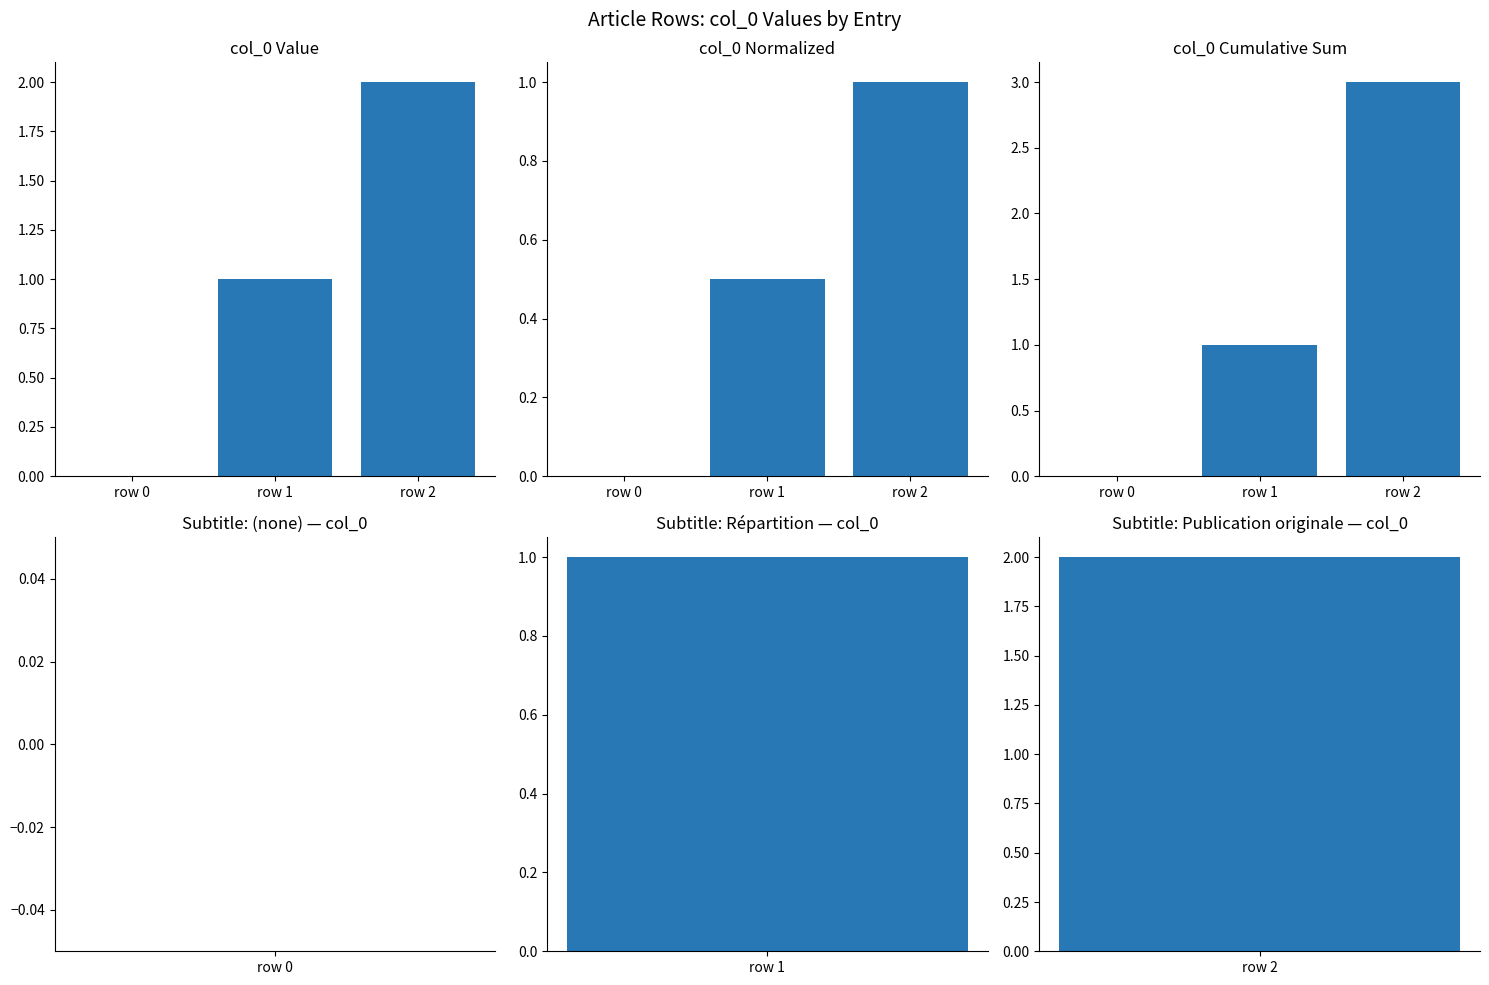

What is the maximum value for col_0 normalized?

1.0